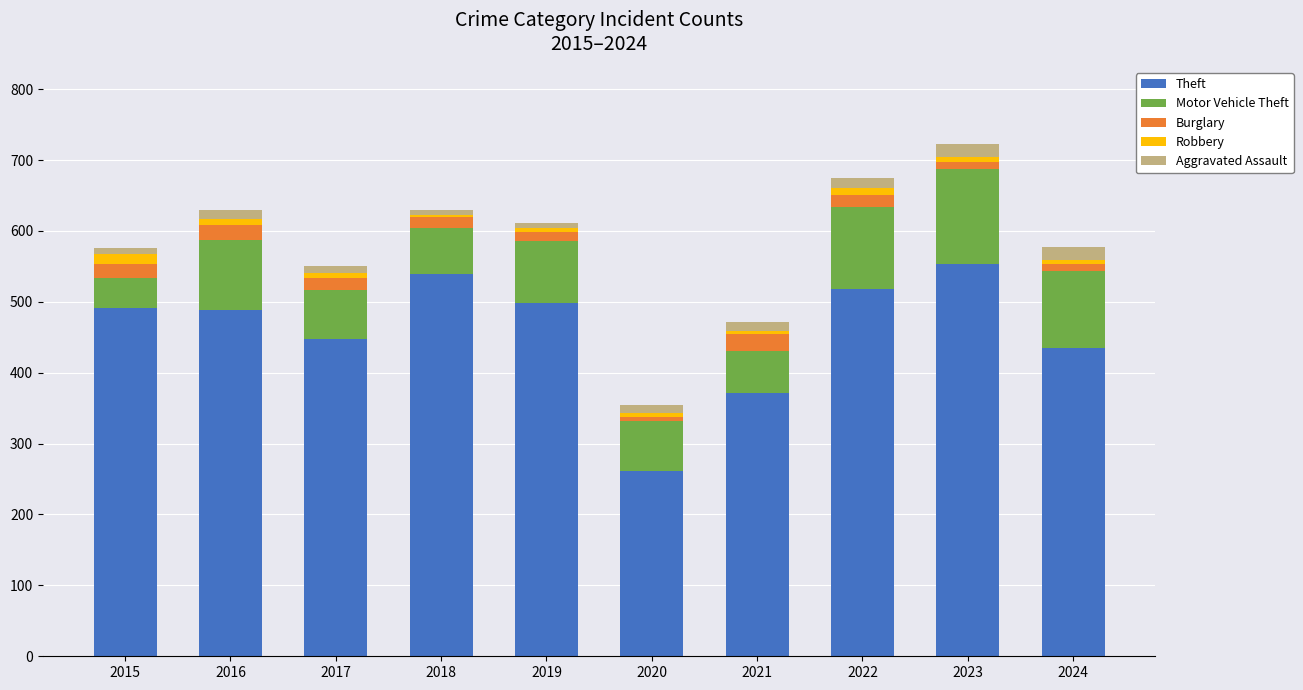

Which category has the lowest value in the Theft series?

2020